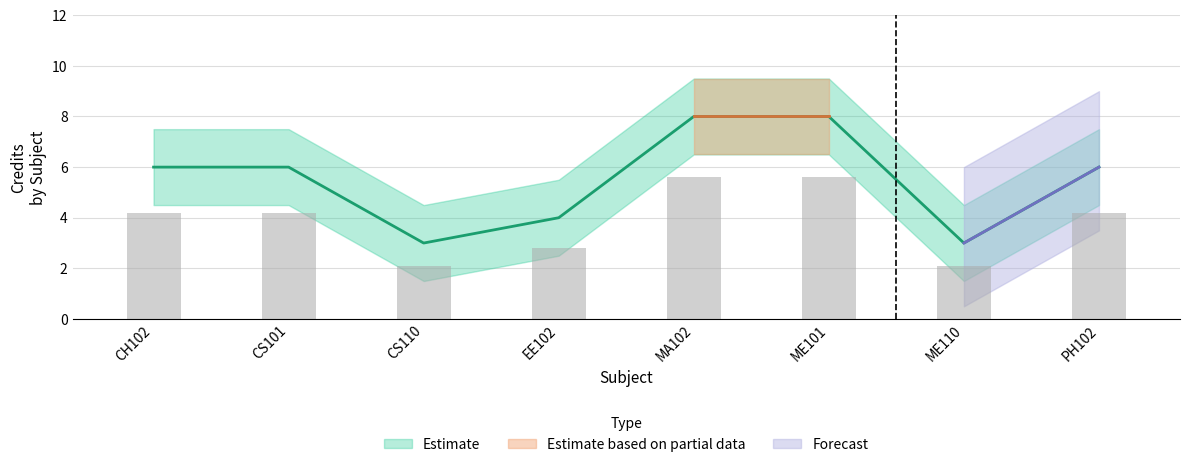

What is the difference between the maximum and minimum values in the Credit_lower series?

5.0